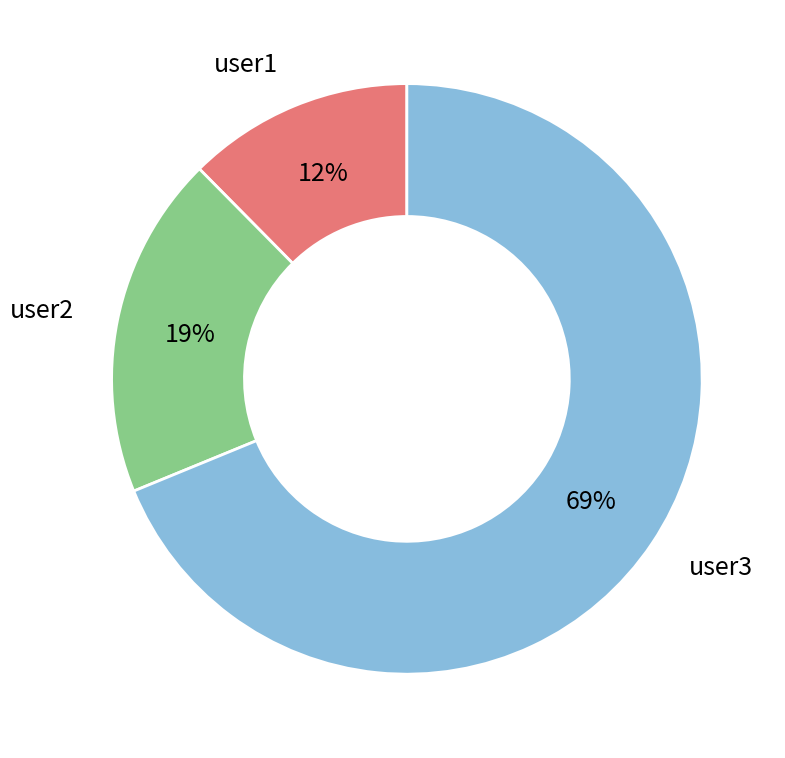

The user2 slice represents 19% of the pie. True or false?

True